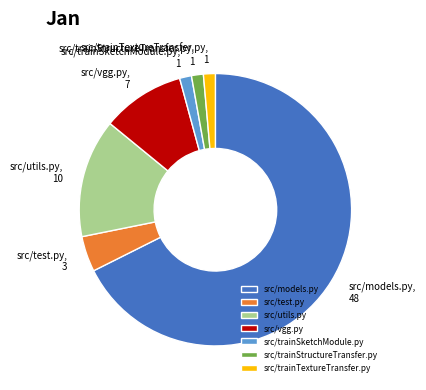

What is the ratio of the value at src/models.py to the value at src/utils.py?

4.8